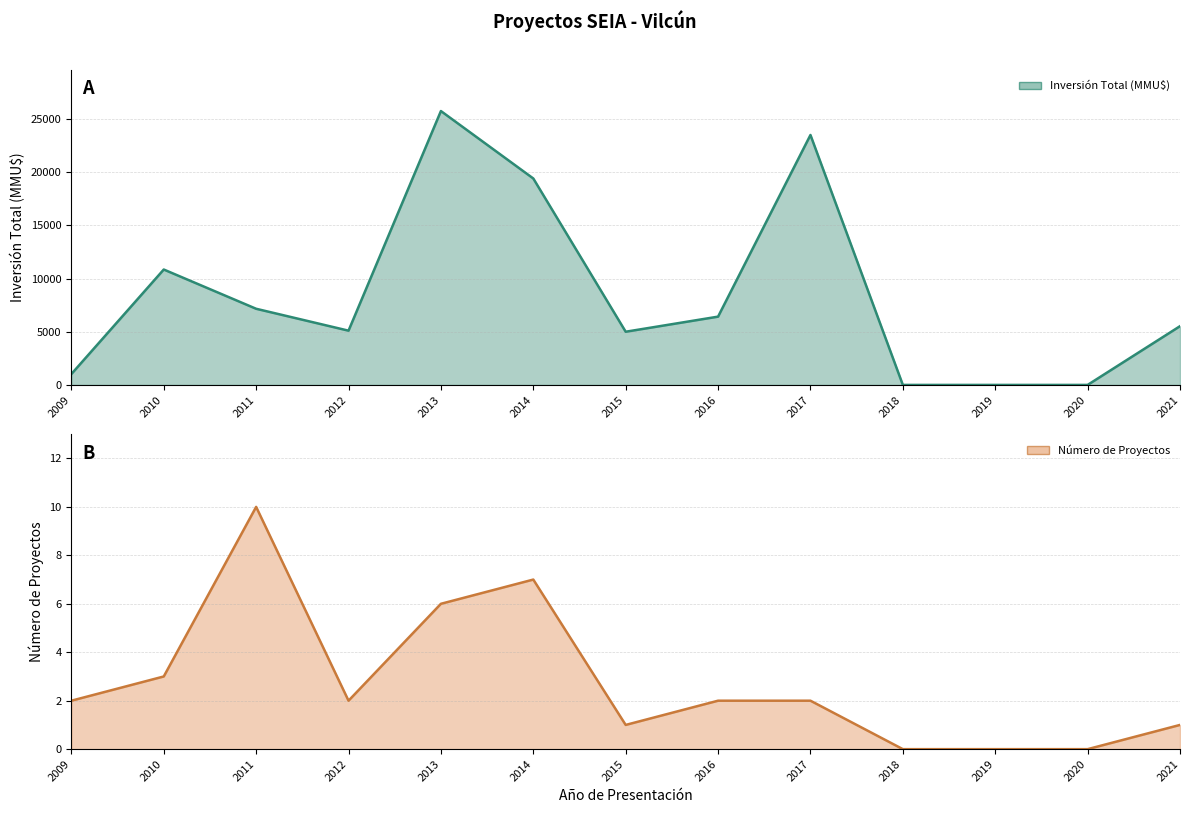

At how many categories does at least one series exceed 3970?

9